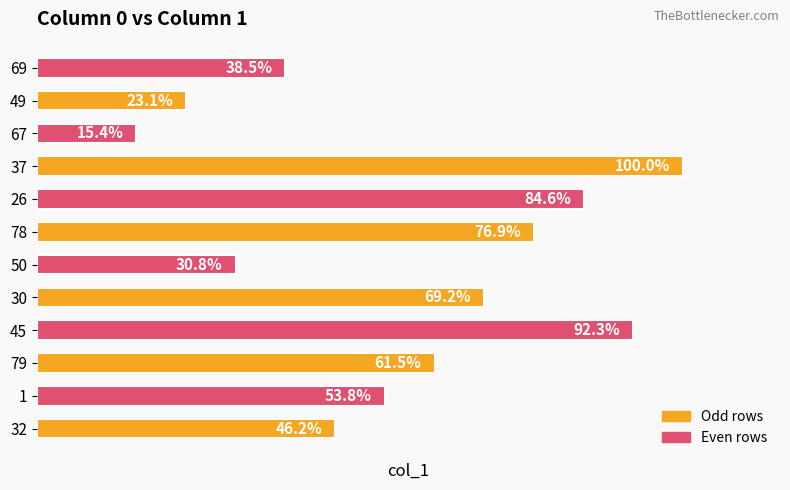

Rank the categories by value from lowest to highest.

67, 49, 50, 69, 32, 1, 79, 30, 78, 26, 45, 37